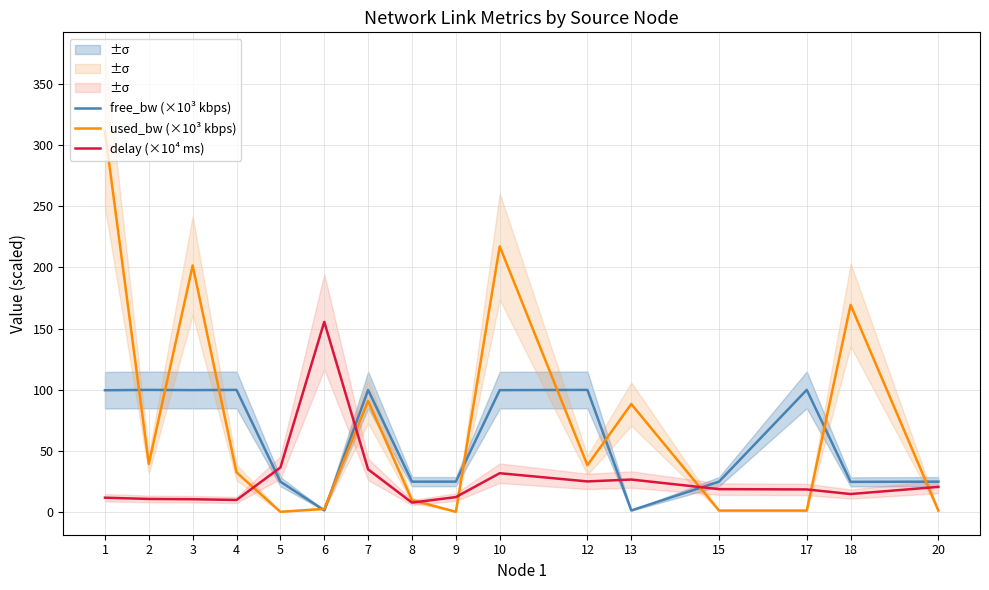

The value of free_bw (×10³ kbps) at 13 is 1.5. True or false?

True